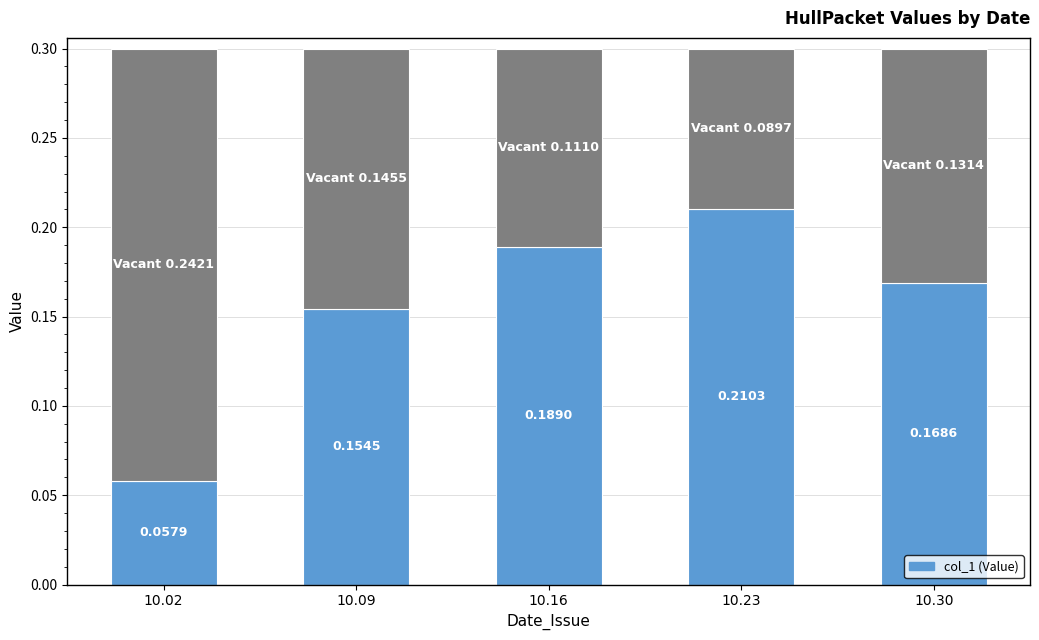

Read the value at 10.30.

0.2